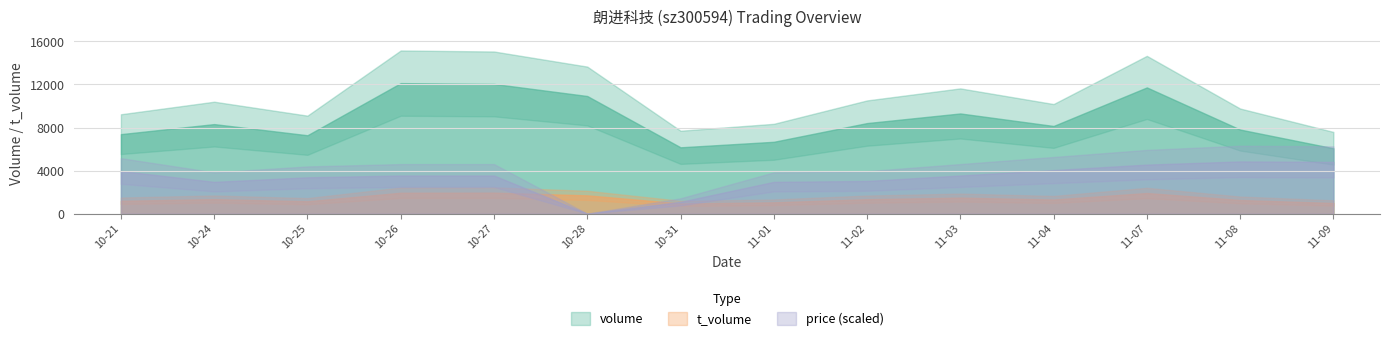

Reading right to left, extract all data points from this chart.

volume: 6075.0	7813.0	11727.0	8146.0	9309.0	8415.0	6676.0	6164.0	10929.0	12051.0	12127.0	7284.0	8320.0	7387.0
t_volume: 994.0	1271.0	1919.0	1317.0	1491.0	1345.0	1055.0	954.0	1701.0	1953.0	1945.0	1155.0	1351.0	1198.0
price: 16.4	16.4	16.3	16.2	16.1	15.9	15.9	15.5	15.2	16.1	16.1	16.0	15.9	16.2